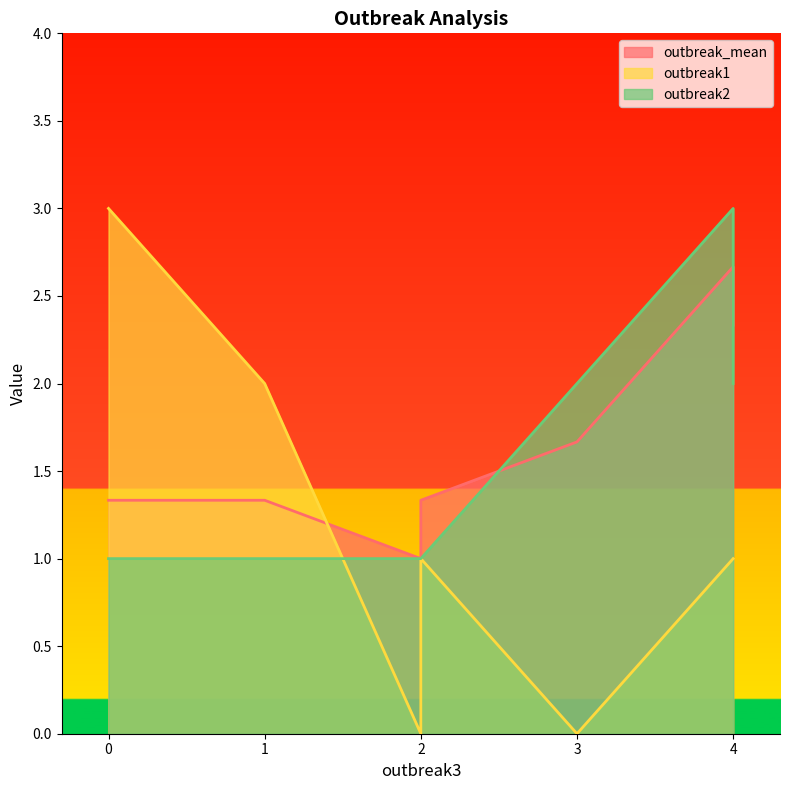

How many intersections are there between outbreak2 and outbreak_mean?

2